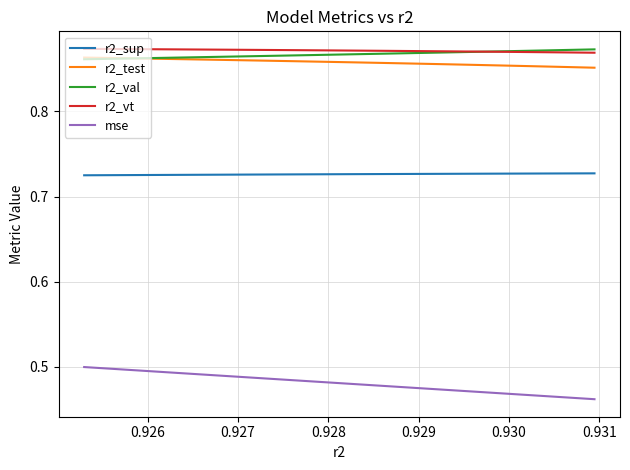

Does the chart display data point markers on the line(s)?

No